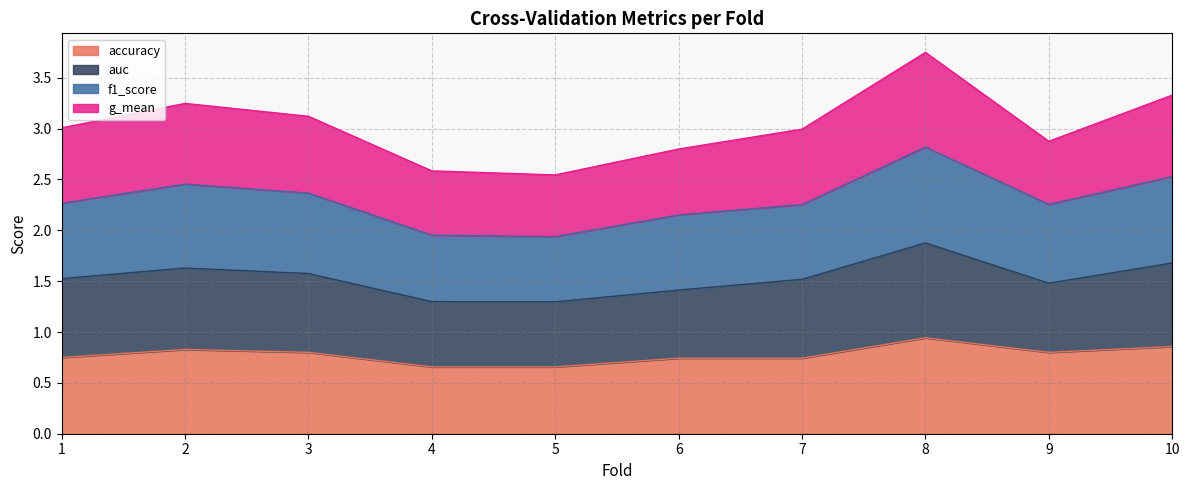

True or false: accuracy has a value of 0.3 at 7.

False